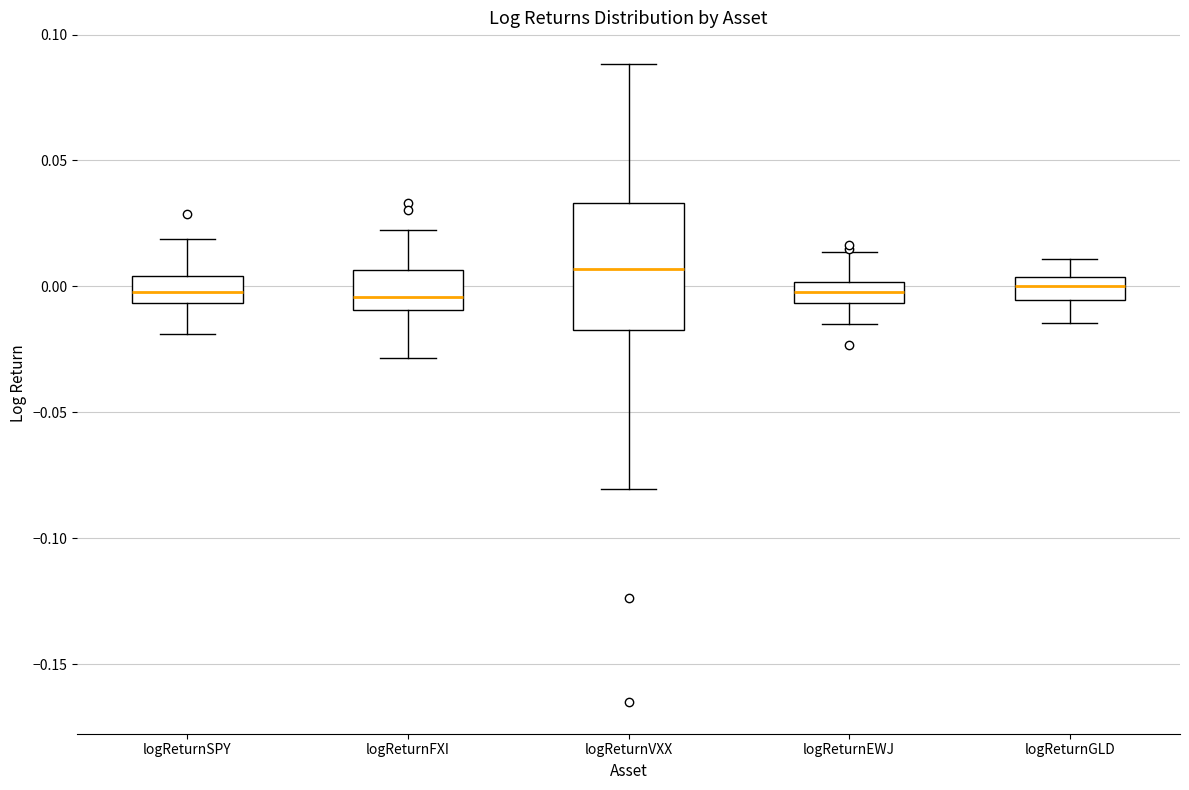

Where is the upper edge of the box for logReturnVXX on the y-axis? The values are not printed on the chart, so give them approximately, as read against the axis.

0.035